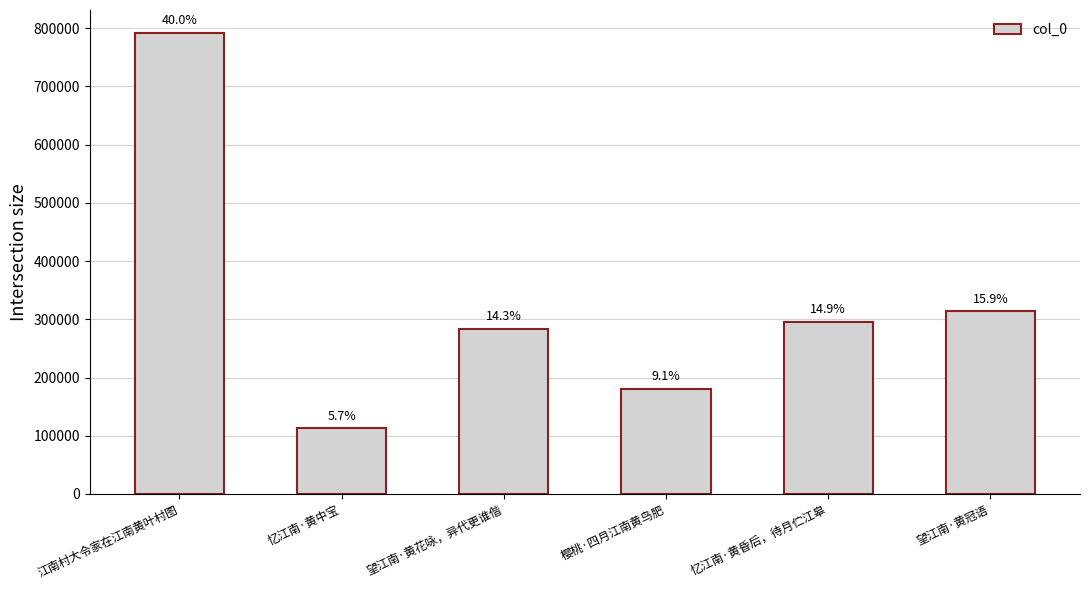

What is the label of the 1st bar from the right?

望江南·黄冠语